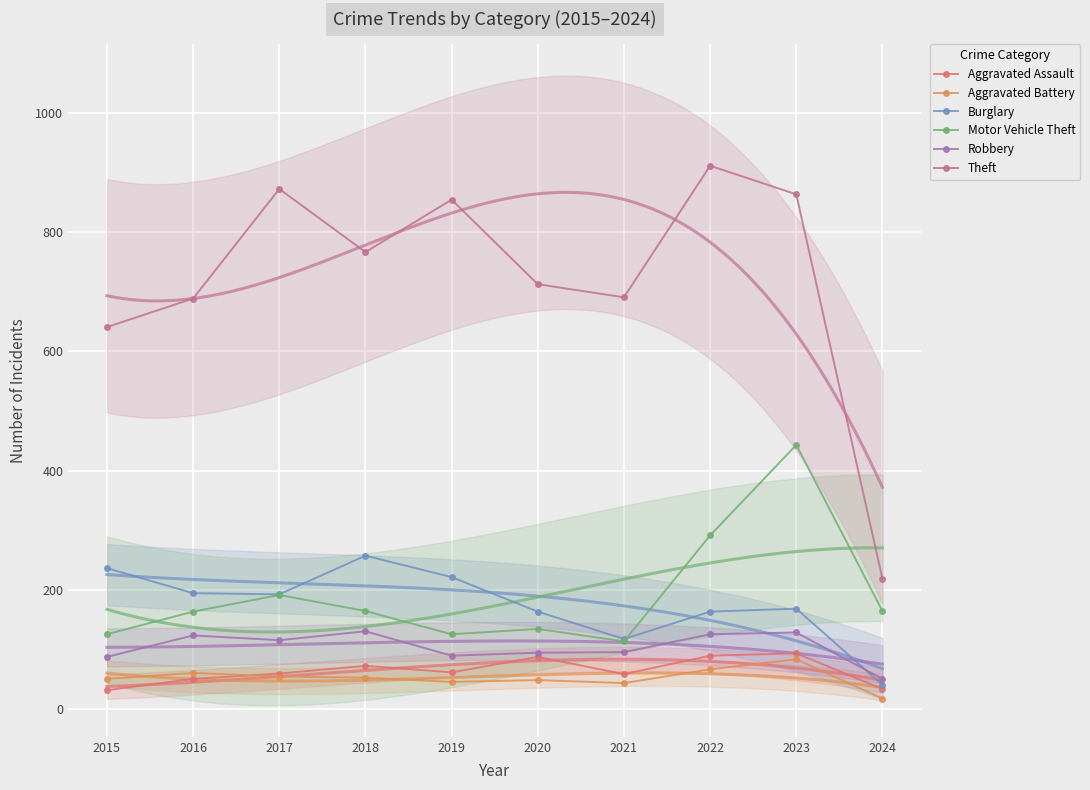

True or false: Aggravated Battery and Burglary cross at least once.

False